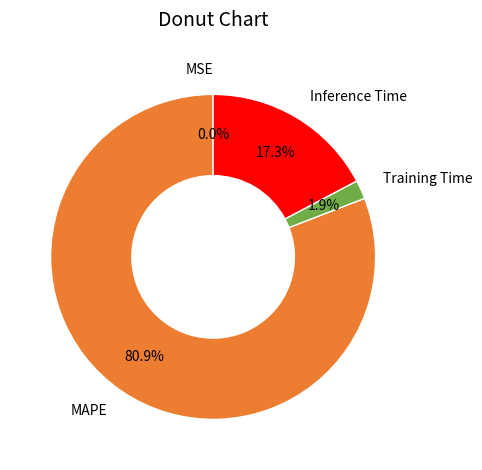

Does Inference Time represent more than half of the total?

No